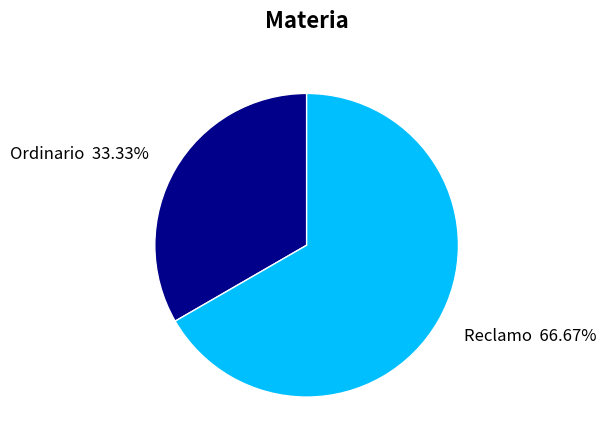

Count the number of slices in the pie.

2